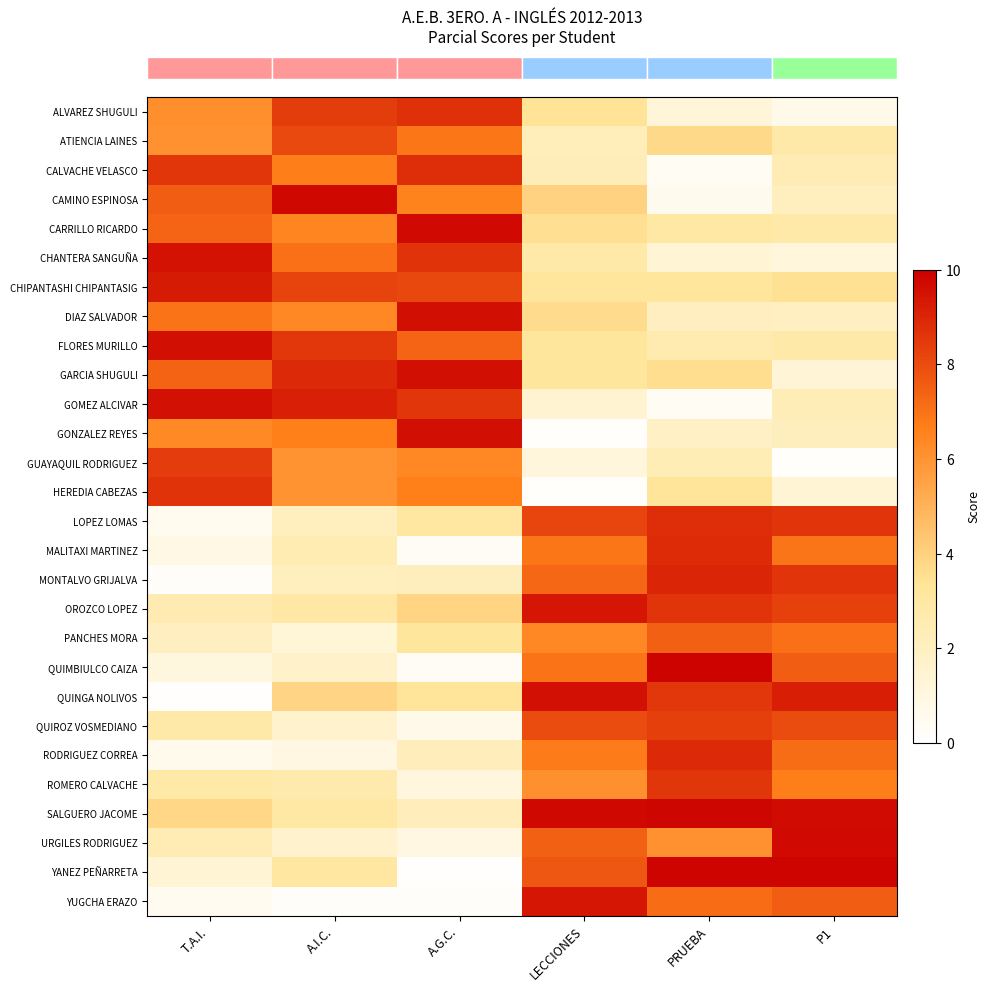

Reading left to right, what are all the values shown in this chart?

row_0: T.A.I.=6.2	A.I.C.=8.4	A.G.C.=8.7	LECCIONES=3.4	PRUEBA=1.3	P1=0.7
row_1: T.A.I.=6.1	A.I.C.=8.0	A.G.C.=6.9	LECCIONES=2.2	PRUEBA=3.7	P1=2.8
row_2: T.A.I.=8.6	A.I.C.=6.7	A.G.C.=8.8	LECCIONES=2.3	PRUEBA=0.4	P1=2.5
row_3: T.A.I.=7.5	A.I.C.=9.7	A.G.C.=6.6	LECCIONES=4.0	PRUEBA=0.6	P1=2.1
row_4: T.A.I.=7.4	A.I.C.=6.5	A.G.C.=9.7	LECCIONES=3.5	PRUEBA=3.0	P1=2.8
row_5: T.A.I.=9.5	A.I.C.=7.0	A.G.C.=8.6	LECCIONES=2.8	PRUEBA=1.4	P1=1.2
row_6: T.A.I.=9.3	A.I.C.=8.2	A.G.C.=8.1	LECCIONES=3.2	PRUEBA=3.2	P1=3.5
row_7: T.A.I.=7.0	A.I.C.=6.4	A.G.C.=9.6	LECCIONES=3.7	PRUEBA=2.0	P1=2.0
row_8: T.A.I.=9.6	A.I.C.=8.5	A.G.C.=7.4	LECCIONES=3.2	PRUEBA=2.6	P1=2.8
row_9: T.A.I.=7.4	A.I.C.=8.9	A.G.C.=9.6	LECCIONES=3.2	PRUEBA=3.6	P1=1.4
row_10: T.A.I.=9.5	A.I.C.=9.1	A.G.C.=8.6	LECCIONES=1.5	PRUEBA=0.4	P1=2.3
row_11: T.A.I.=6.3	A.I.C.=6.6	A.G.C.=9.6	LECCIONES=0.1	PRUEBA=1.9	P1=2.2
row_12: T.A.I.=8.4	A.I.C.=6.0	A.G.C.=6.4	LECCIONES=1.1	PRUEBA=2.4	P1=0.1
row_13: T.A.I.=8.7	A.I.C.=6.0	A.G.C.=6.6	LECCIONES=0.1	PRUEBA=3.3	P1=1.4
row_14: T.A.I.=0.5	A.I.C.=2.1	A.G.C.=3.1	LECCIONES=8.2	PRUEBA=8.8	P1=8.6
row_15: T.A.I.=0.9	A.I.C.=2.5	A.G.C.=0.3	LECCIONES=6.9	PRUEBA=8.8	P1=6.9
row_16: T.A.I.=0.2	A.I.C.=2.1	A.G.C.=2.2	LECCIONES=7.3	PRUEBA=9.0	P1=8.6
row_17: T.A.I.=2.5	A.I.C.=2.9	A.G.C.=3.9	LECCIONES=9.4	PRUEBA=8.6	P1=8.3
row_18: T.A.I.=2.1	A.I.C.=1.3	A.G.C.=3.2	LECCIONES=6.4	PRUEBA=7.5	P1=7.1
row_19: T.A.I.=1.1	A.I.C.=1.8	A.G.C.=0.3	LECCIONES=7.0	PRUEBA=9.9	P1=7.6
row_20: T.A.I.=0.1	A.I.C.=3.9	A.G.C.=3.3	LECCIONES=9.6	PRUEBA=8.5	P1=9.2
row_21: T.A.I.=2.8	A.I.C.=1.6	A.G.C.=0.7	LECCIONES=8.0	PRUEBA=8.3	P1=8.0
row_22: T.A.I.=0.6	A.I.C.=1.0	A.G.C.=2.2	LECCIONES=6.8	PRUEBA=8.9	P1=7.1
row_23: T.A.I.=2.9	A.I.C.=2.6	A.G.C.=1.1	LECCIONES=6.1	PRUEBA=8.6	P1=6.7
row_24: T.A.I.=3.8	A.I.C.=3.0	A.G.C.=2.2	LECCIONES=9.8	PRUEBA=9.8	P1=9.7
row_25: T.A.I.=2.4	A.I.C.=1.7	A.G.C.=1.0	LECCIONES=7.5	PRUEBA=6.1	P1=9.7
row_26: T.A.I.=1.4	A.I.C.=3.0	A.G.C.=0.1	LECCIONES=7.7	PRUEBA=9.9	P1=9.9
row_27: T.A.I.=0.5	A.I.C.=0.2	A.G.C.=0.2	LECCIONES=9.4	PRUEBA=7.2	P1=7.5